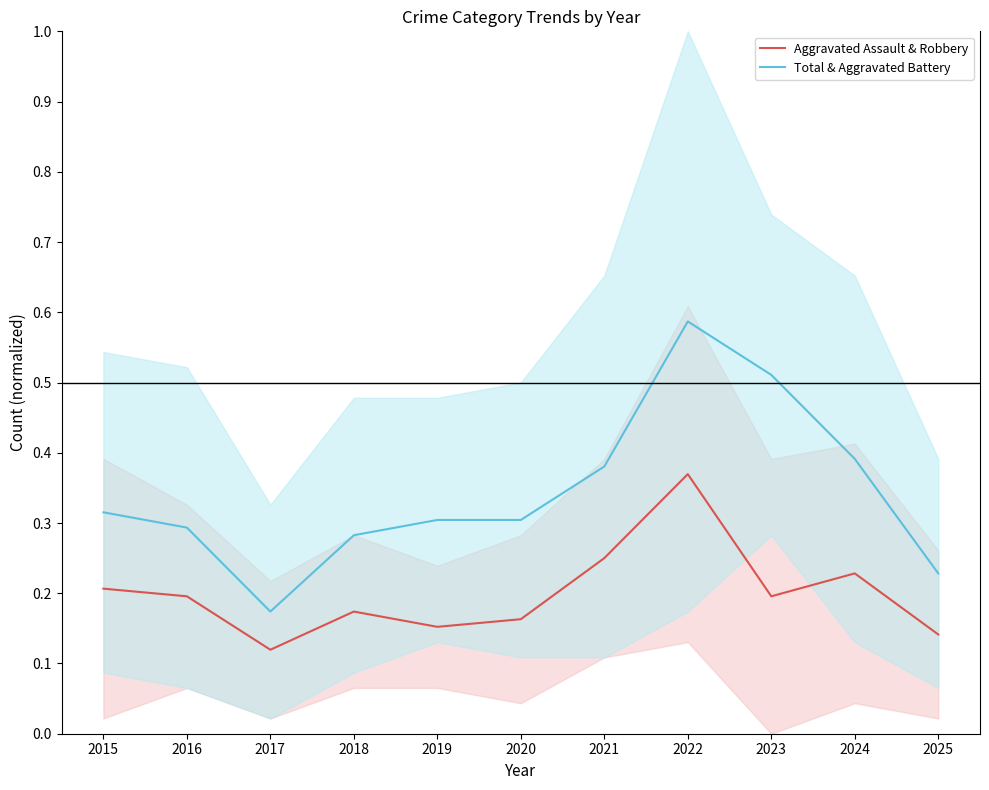

Which category has the lowest value in the Total & Aggravated Battery series?

2017